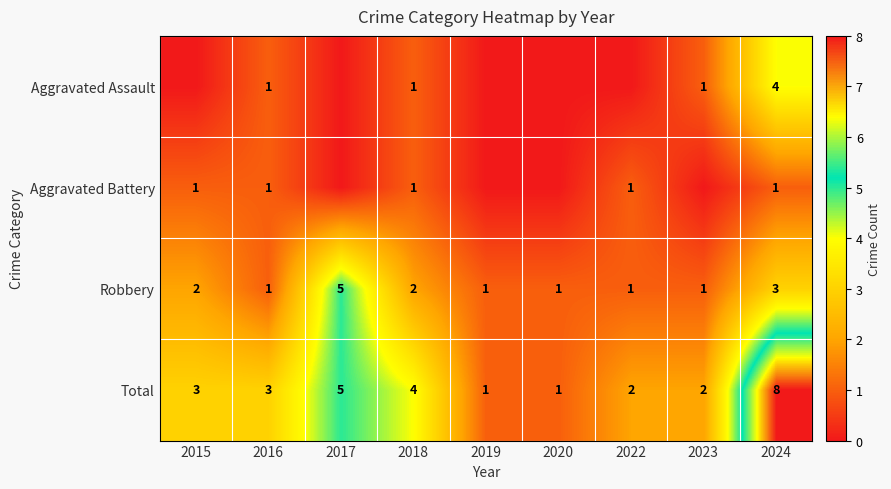

Which has a higher value, 2023 or 2017?

2023